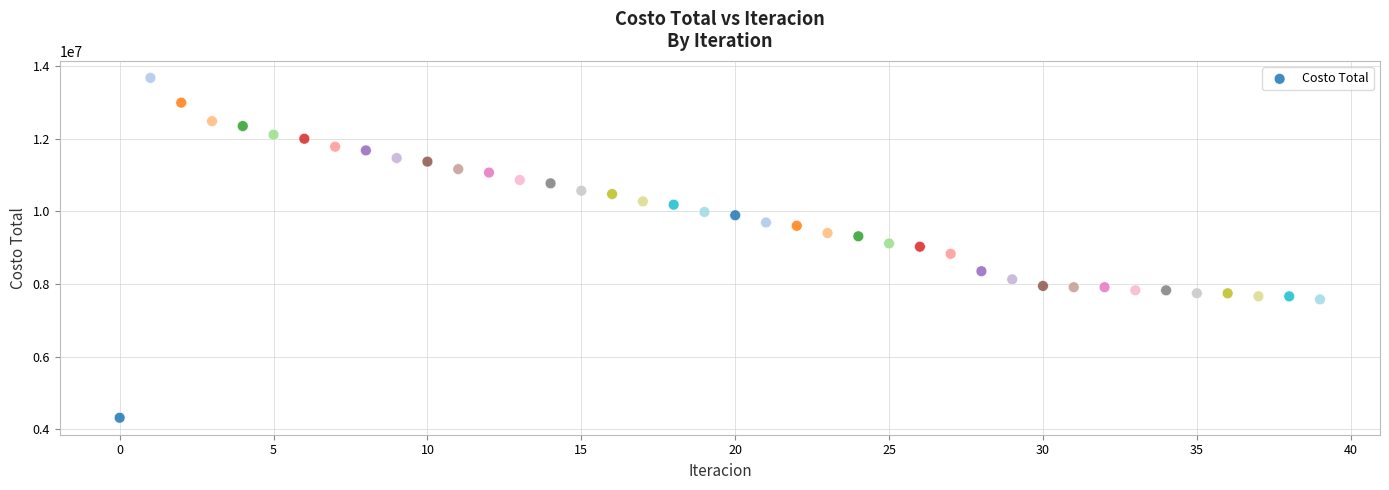

What is the range of Y values (max minus min)?

9361982.9